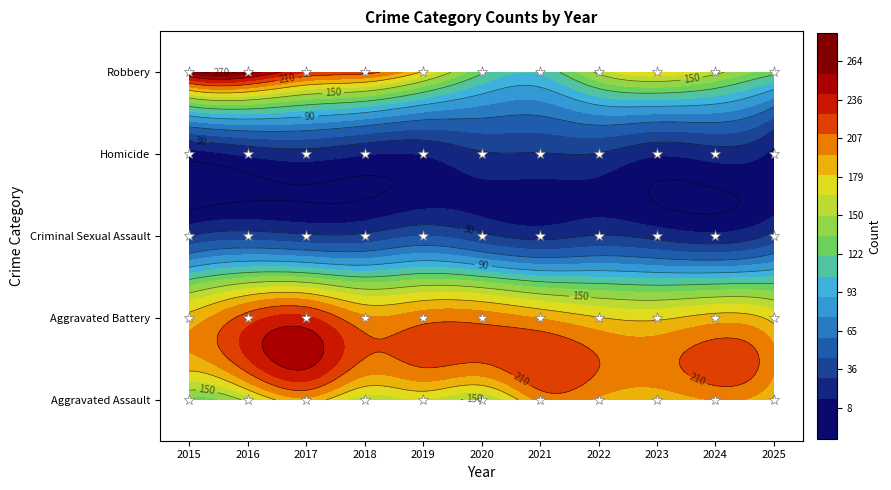

Rank the series at 2025 from lowest to highest value.

Homicide, Criminal Sexual Assault, Robbery, Aggravated Battery, Aggravated Assault